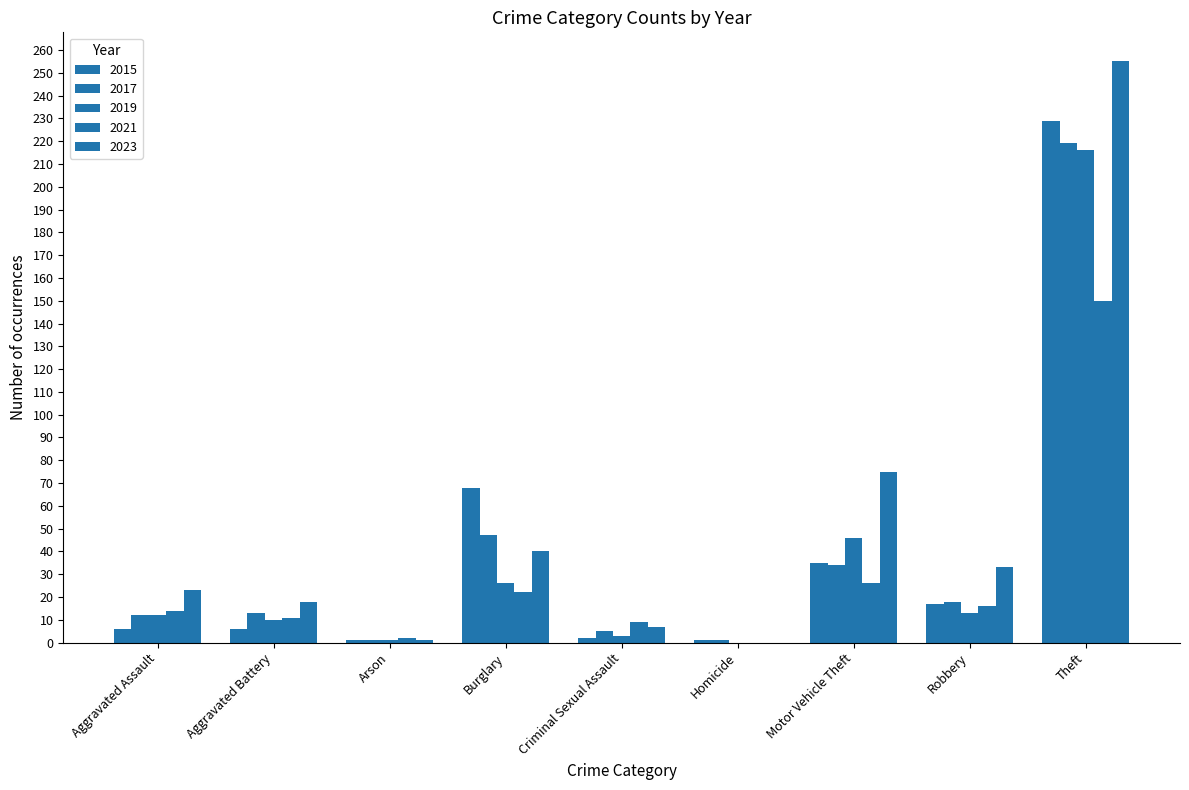

Are the bars horizontal?

No